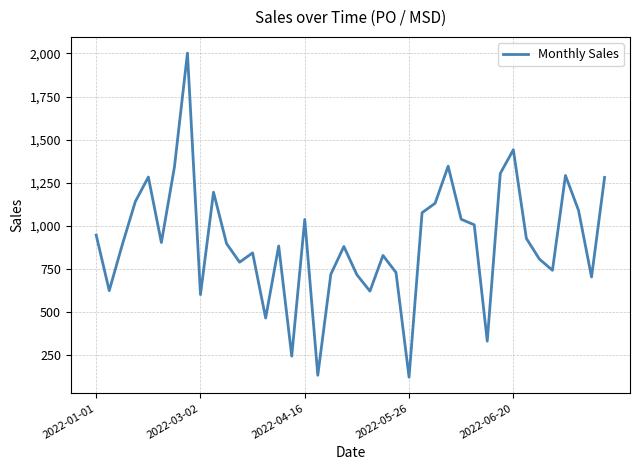

What is the difference between the maximum and minimum values?

1880